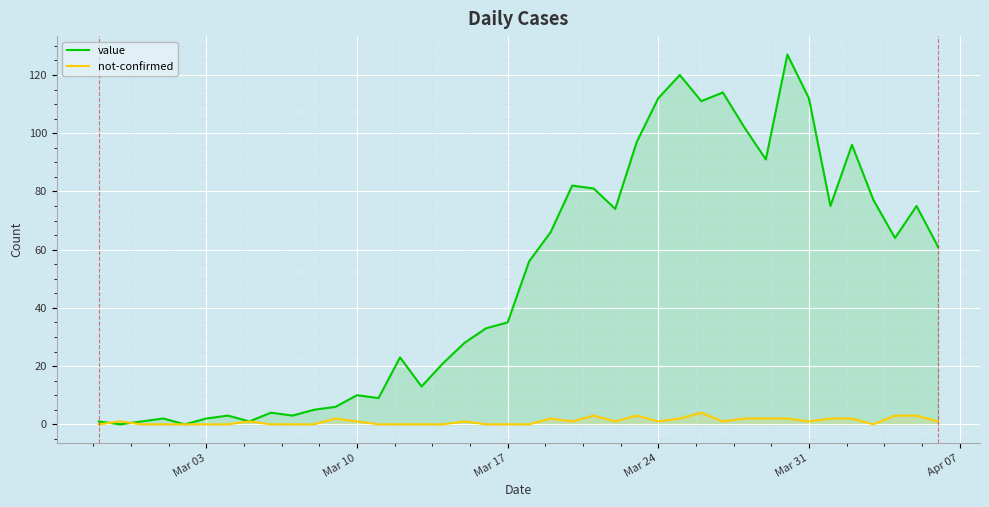

Rank the series by their average value, from lowest to highest.

not-confirmed, value